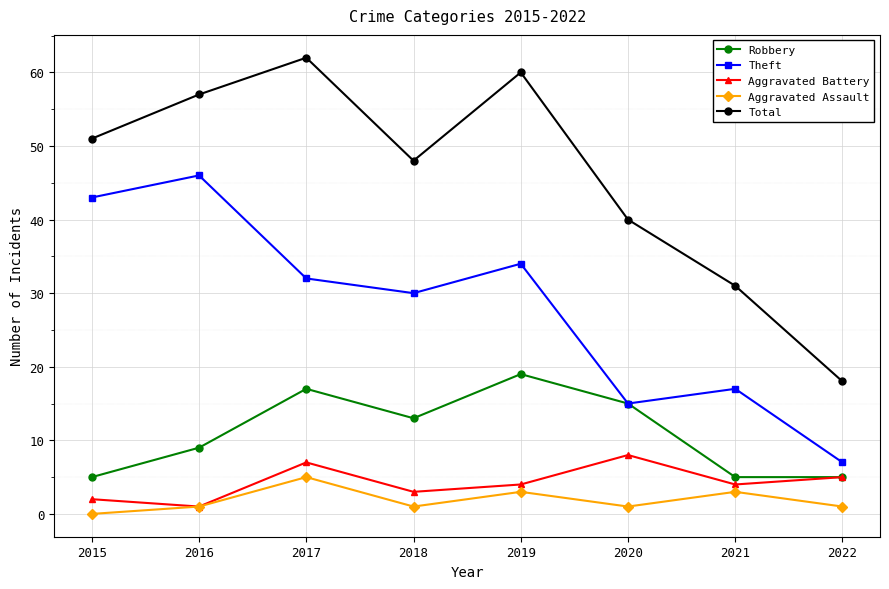

Reading right to left, what are all the values shown in this chart?

Robbery: 2022=5	2021=5	2020=15	2019=19	2018=13	2017=17	2016=9	2015=5
Theft: 2022=7	2021=17	2020=15	2019=34	2018=30	2017=32	2016=46	2015=43
Aggravated Battery: 2022=5	2021=4	2020=8	2019=4	2018=3	2017=7	2016=1	2015=2
Aggravated Assault: 2022=1	2021=3	2020=1	2019=3	2018=1	2017=5	2016=1	2015=0
Total: 2022=18	2021=31	2020=40	2019=60	2018=48	2017=62	2016=57	2015=51